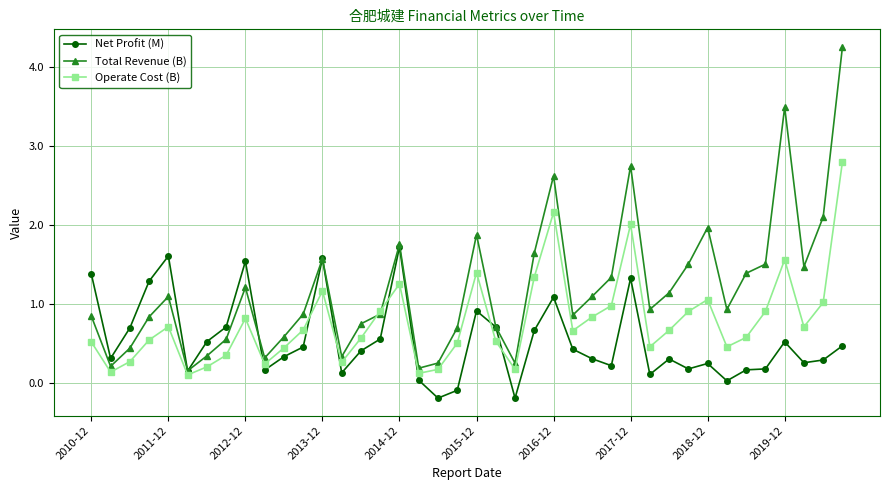

What is the maximum value shown in the chart?

4.3